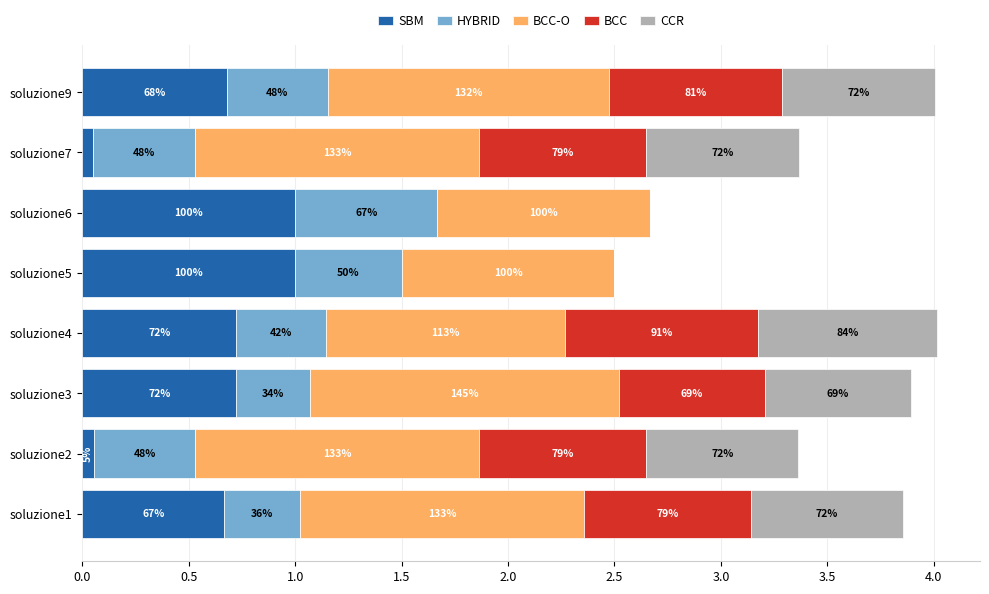

What are all the series names shown in the legend?

SBM, HYBRID, BCC-O, BCC, CCR